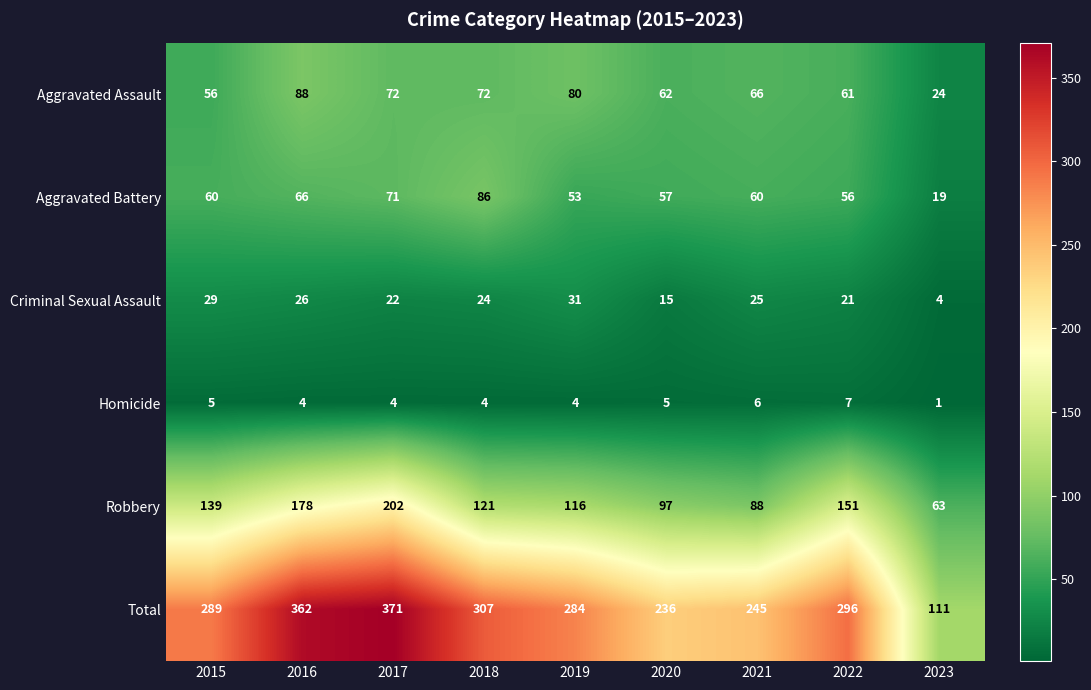

What is the maximum value shown in the chart?

371